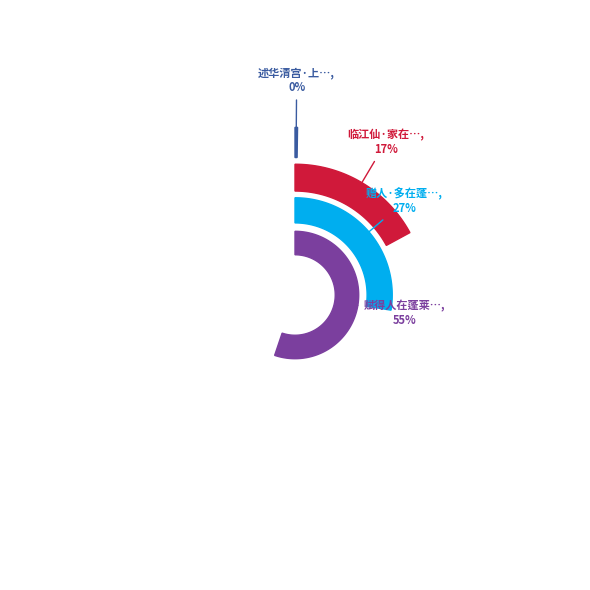

What portion of the pie excludes 赠人·多在蓬莱少在家?

72.5%